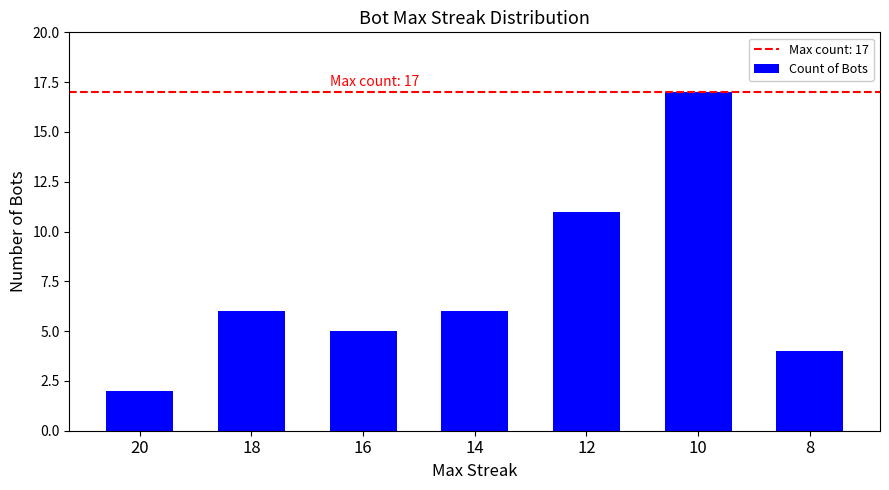

What is the difference between the second highest and minimum values?

9